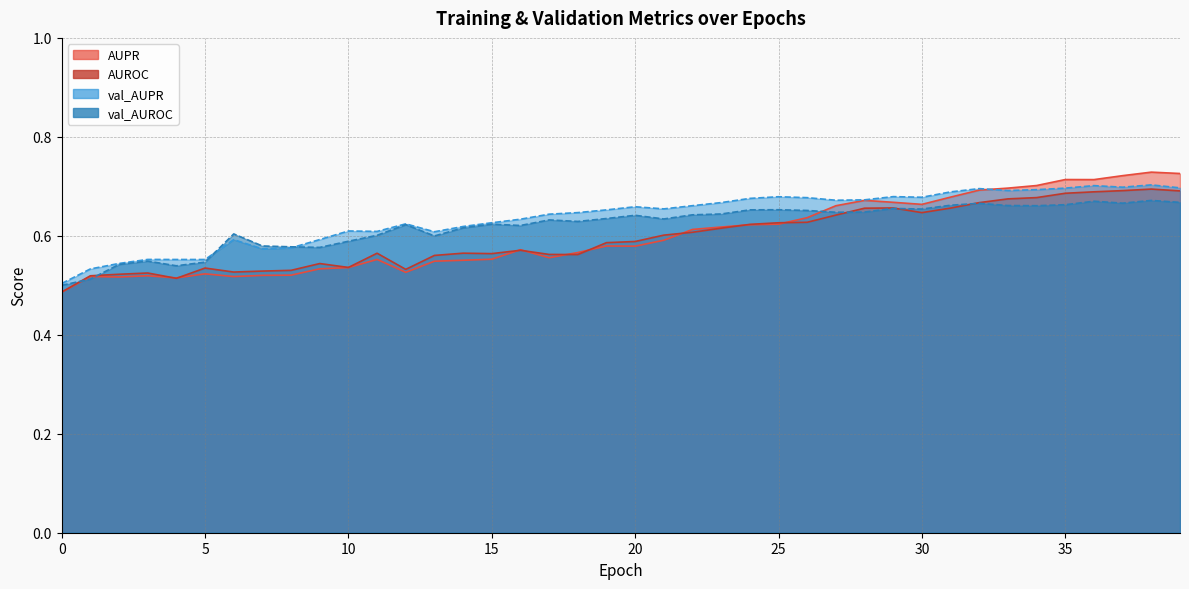

What is the difference between the maximum and minimum values in the AUPR series?

0.2